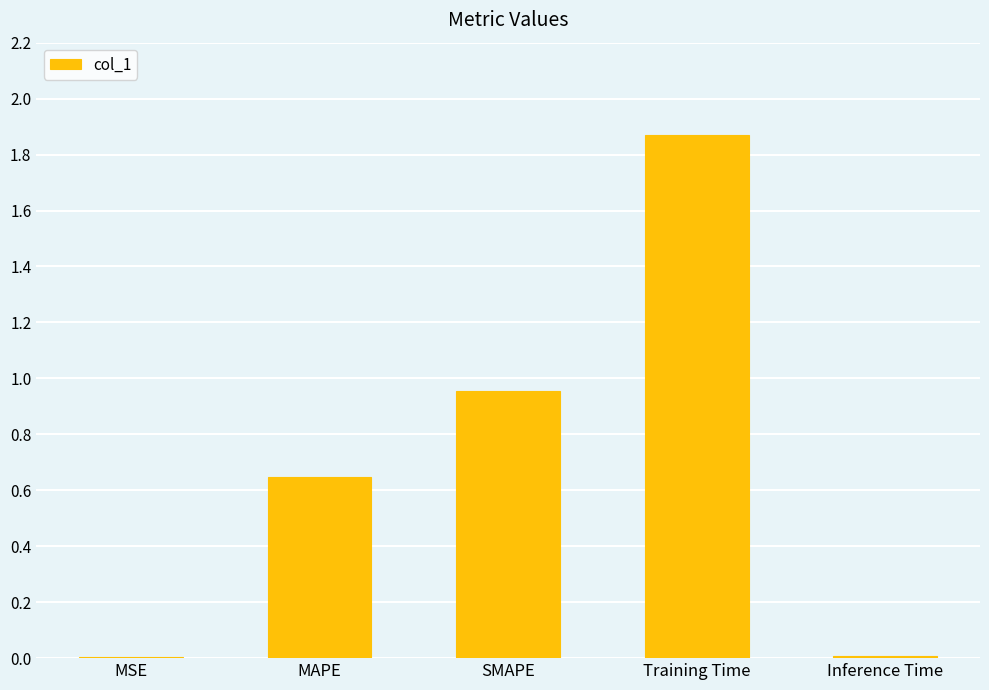

Which label corresponds to the largest value in the chart?

Training Time